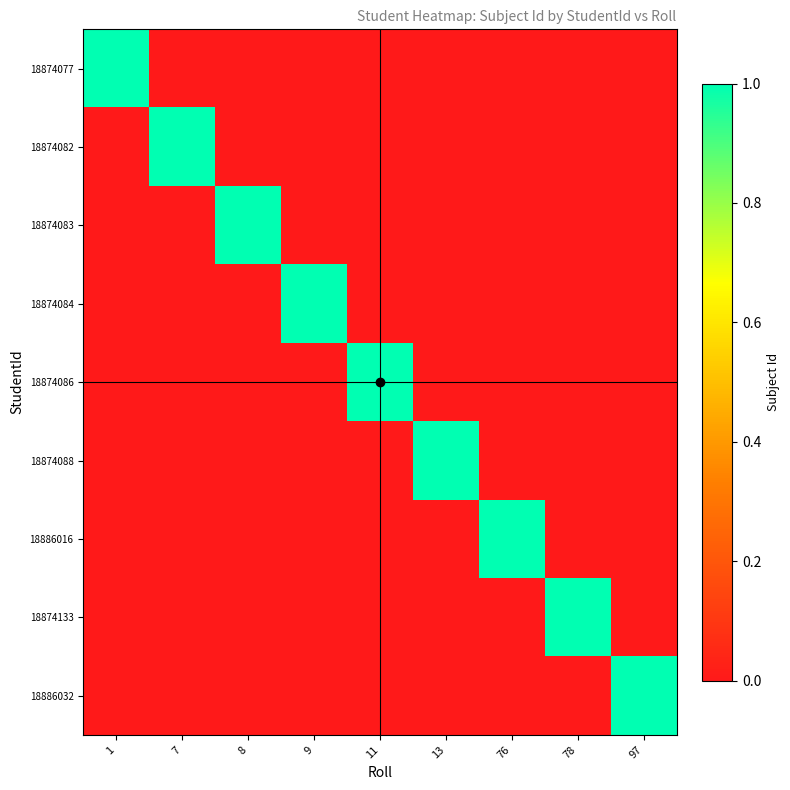

Which category has the lowest value across all series?

7